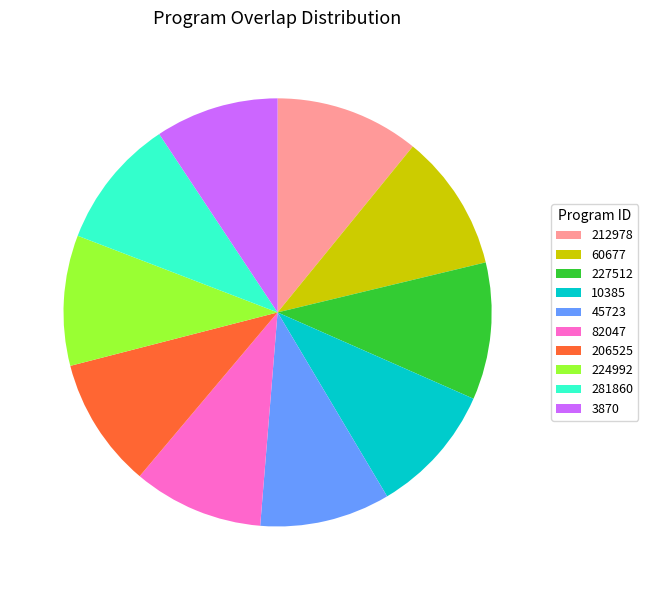

How many slices are in this pie chart?

10